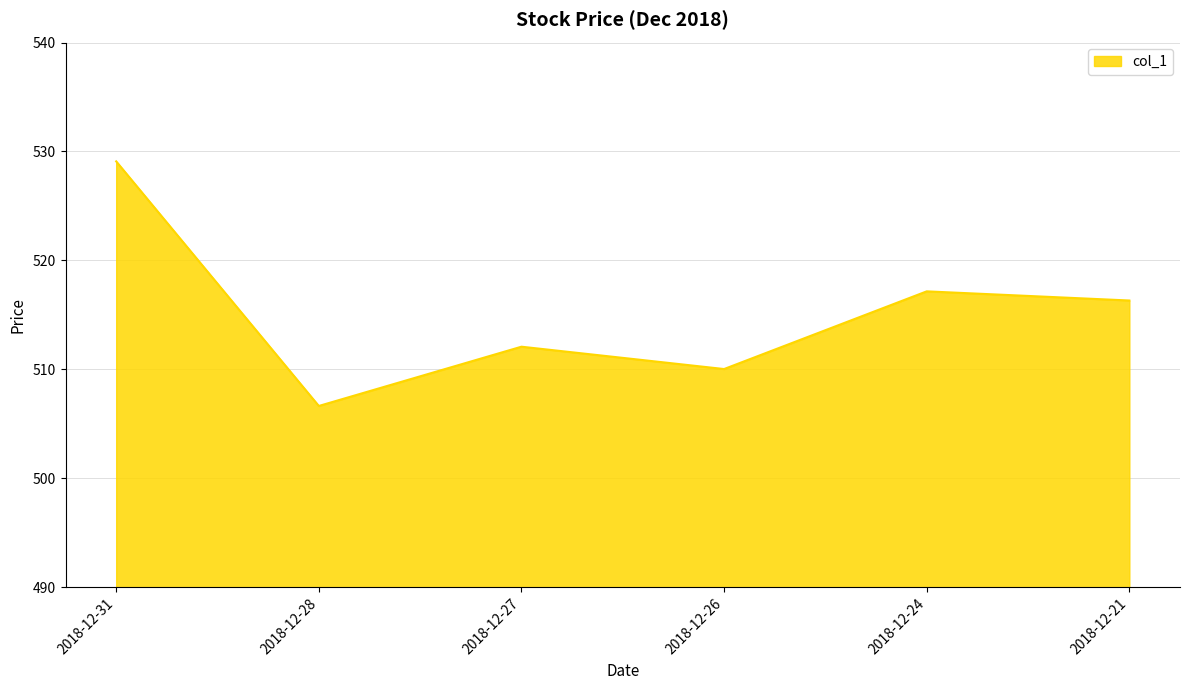

The chart shows a value of 506.6 at 2018-12-28. True or false?

True